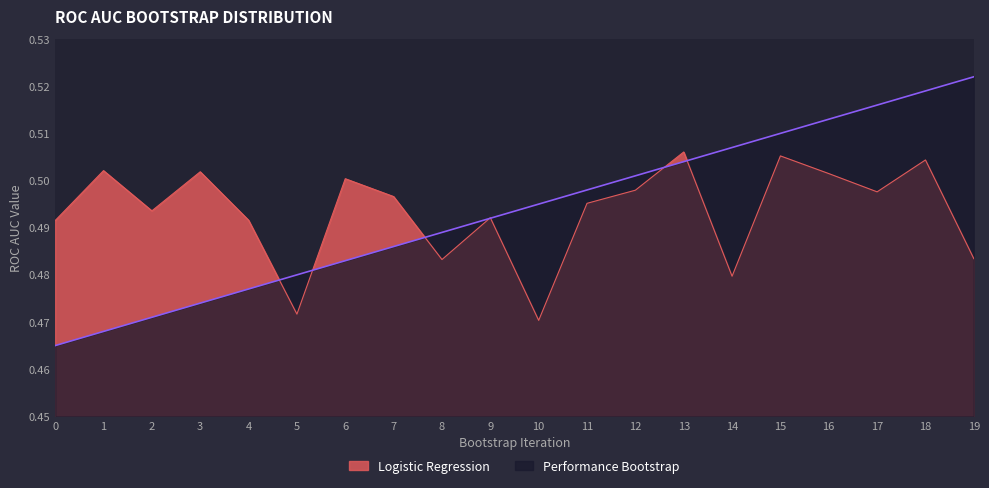

Rank the series by their maximum value, from highest to lowest.

Performance Bootstrap, Logistic Regression